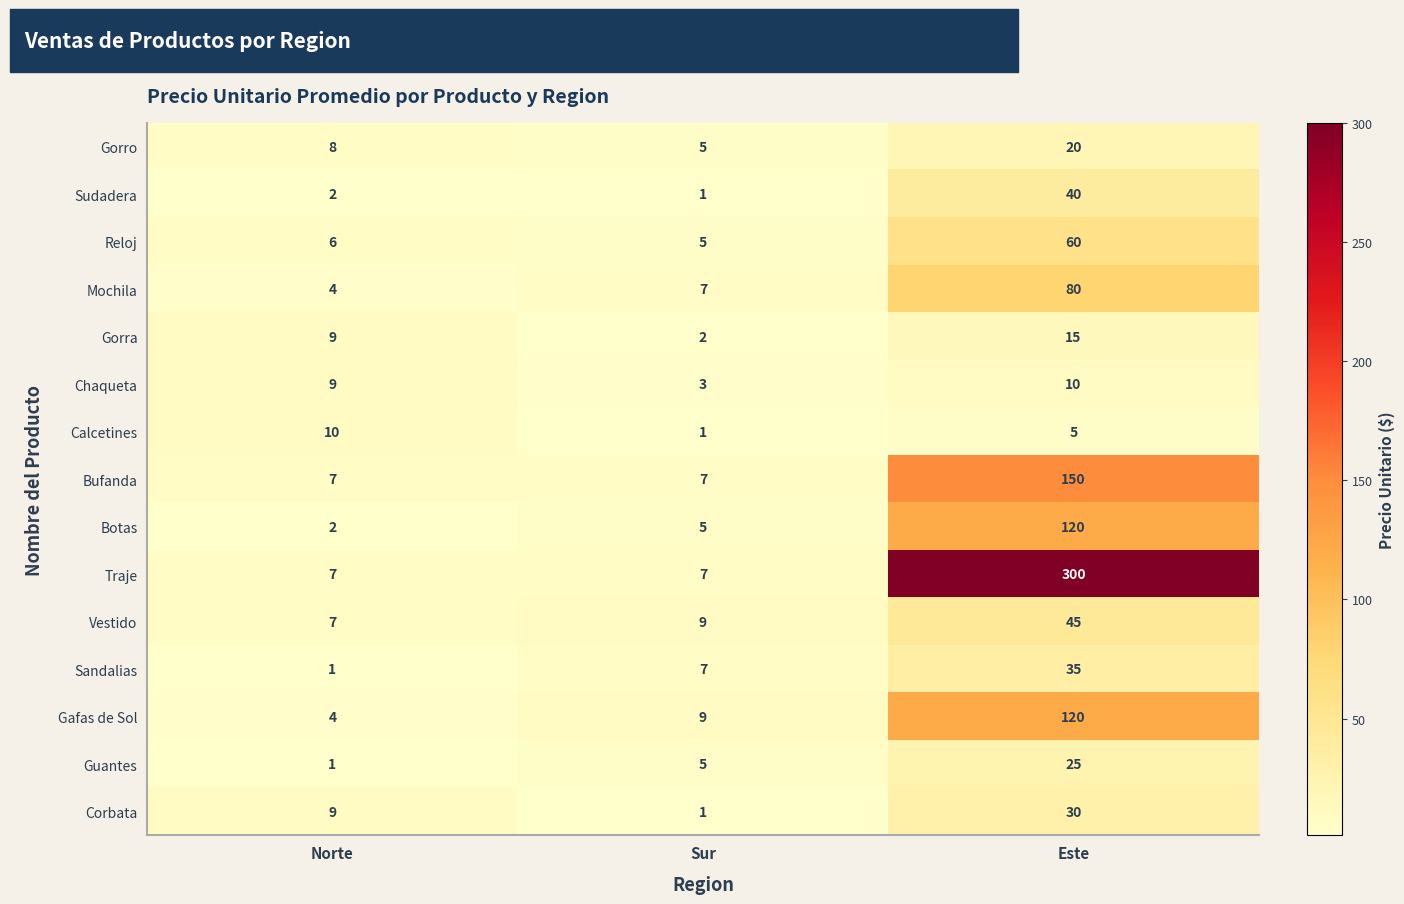

Rank the categories by Corbata value from lowest to highest.

Sur, Norte, Este